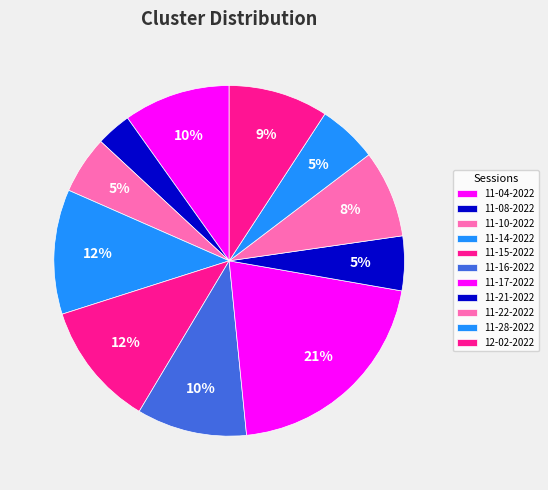

How many slices are in this pie chart?

11